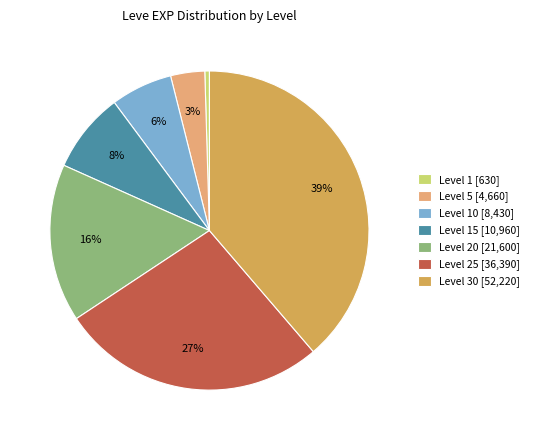

Which has a higher value, Level 25 [36,390] or Level 1 [630]?

Level 25 [36,390]